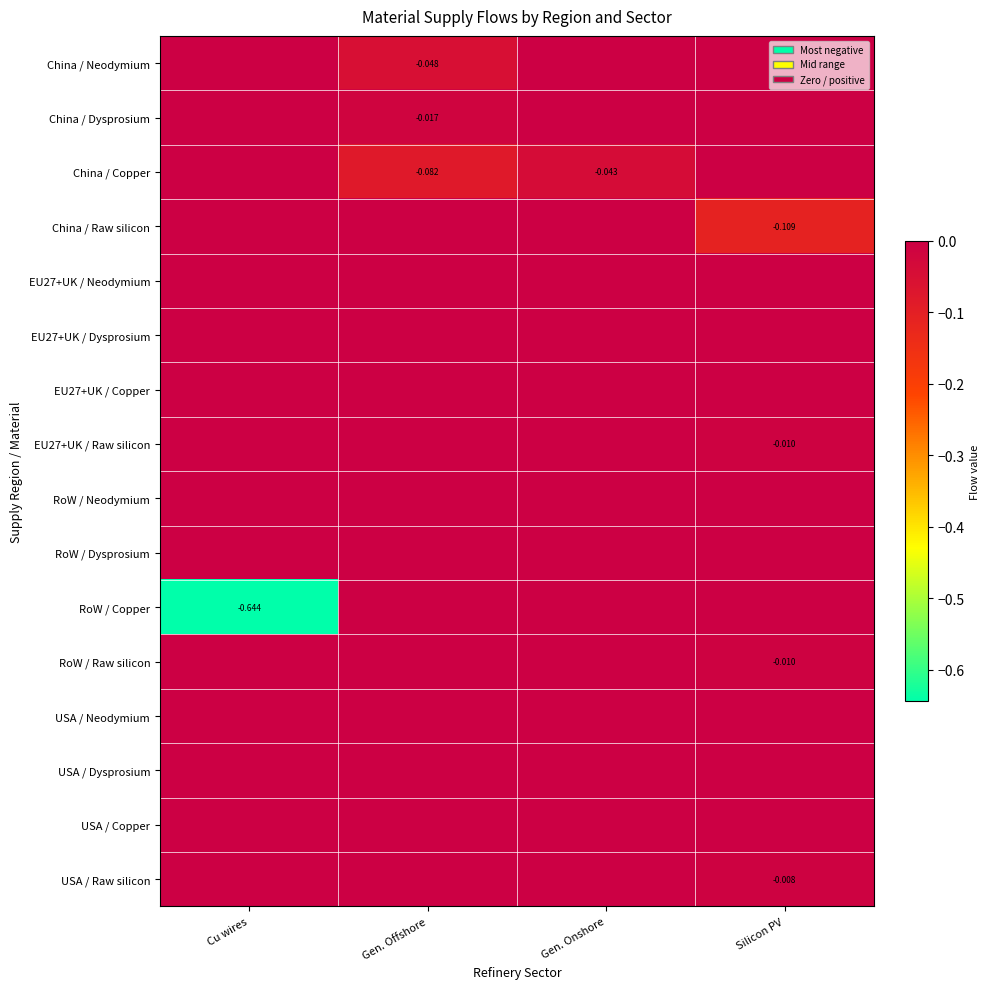

At which category is the sum across all series the highest?

Gen. Onshore